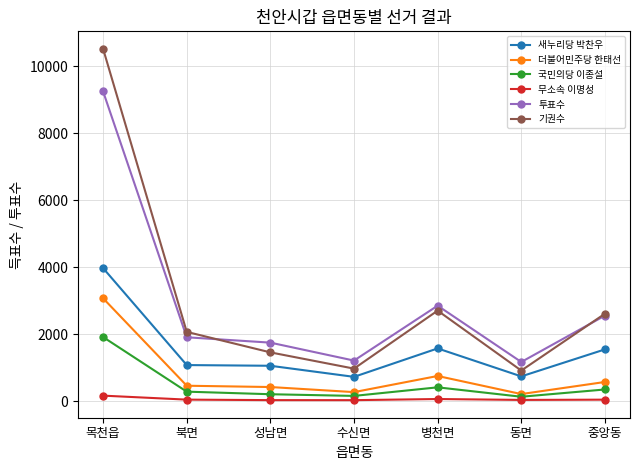

What is the difference between the maximum and minimum values in the 국민의당 이종설 series?

1782